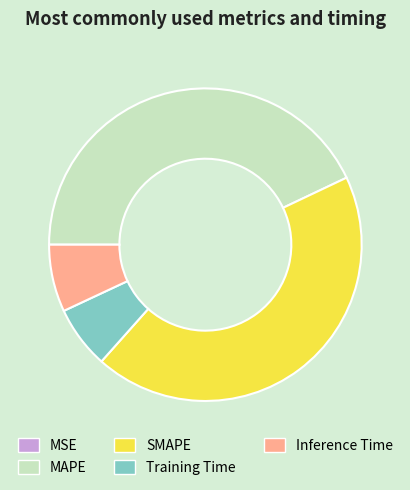

Is the sum of SMAPE and MAPE greater than half?

Yes